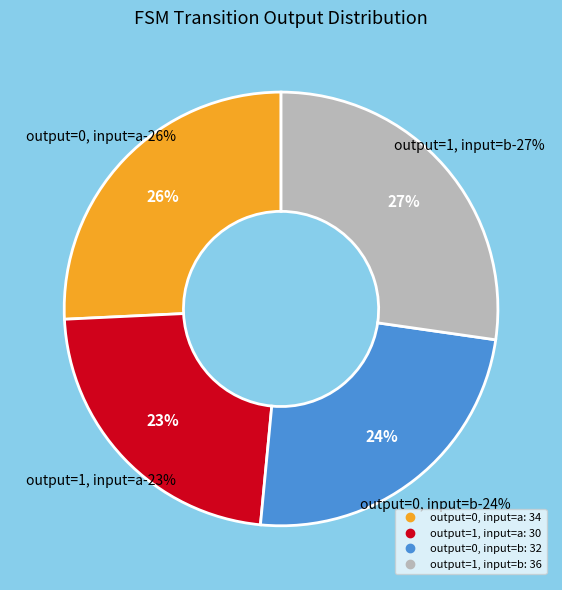

True or false: output_symbol=0 (input=a) accounts for 26% of the total.

True